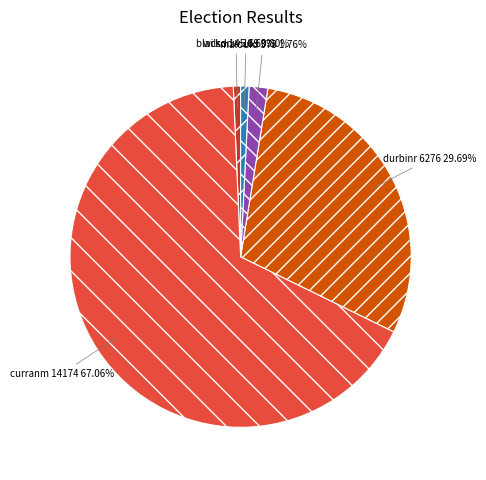

How much of the chart is everything except curranm?

32.9%